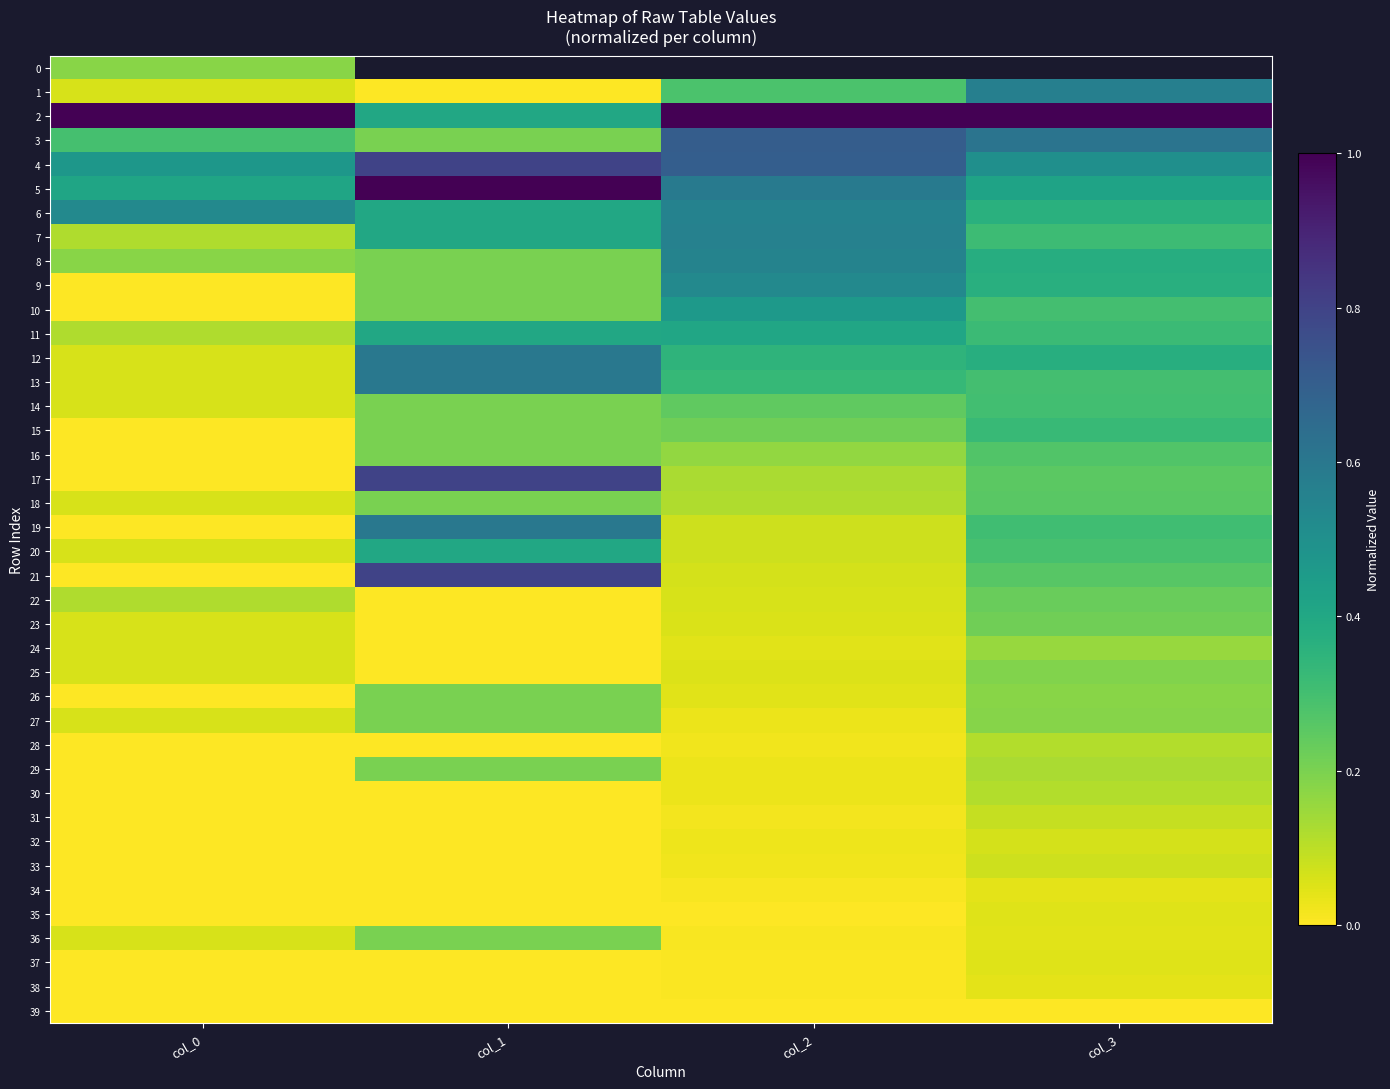

Is the value of 24 at col_2 greater than the value of 38 at col_2?

Yes